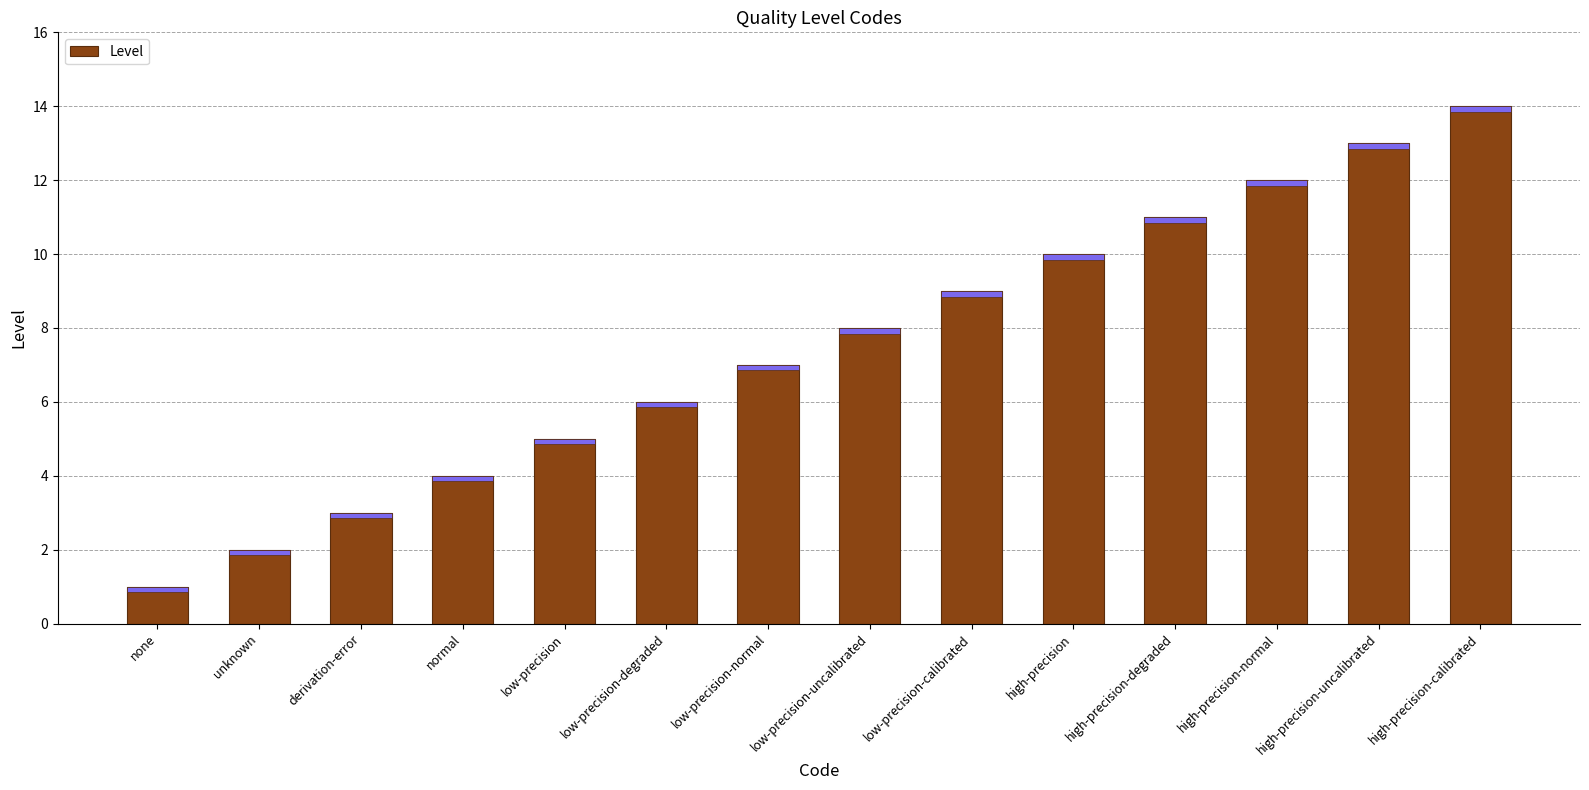

What is the label of the 1st bar from the left?

none